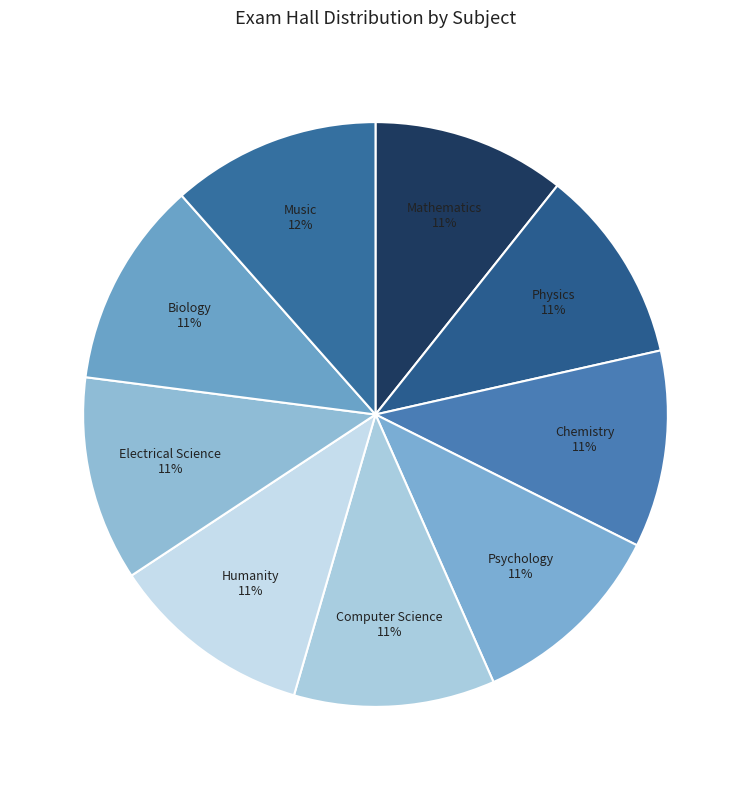

Does Computer Science account for over 50% of the chart?

No